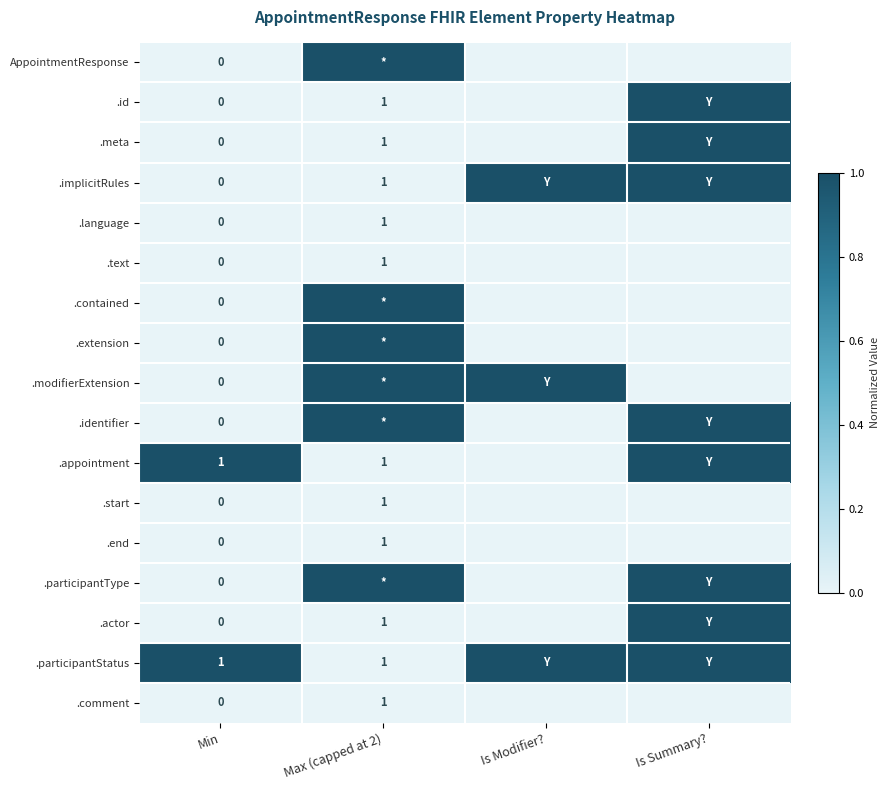

True or false: .implicitRules has a value of 1 at Max (capped at 2).

True